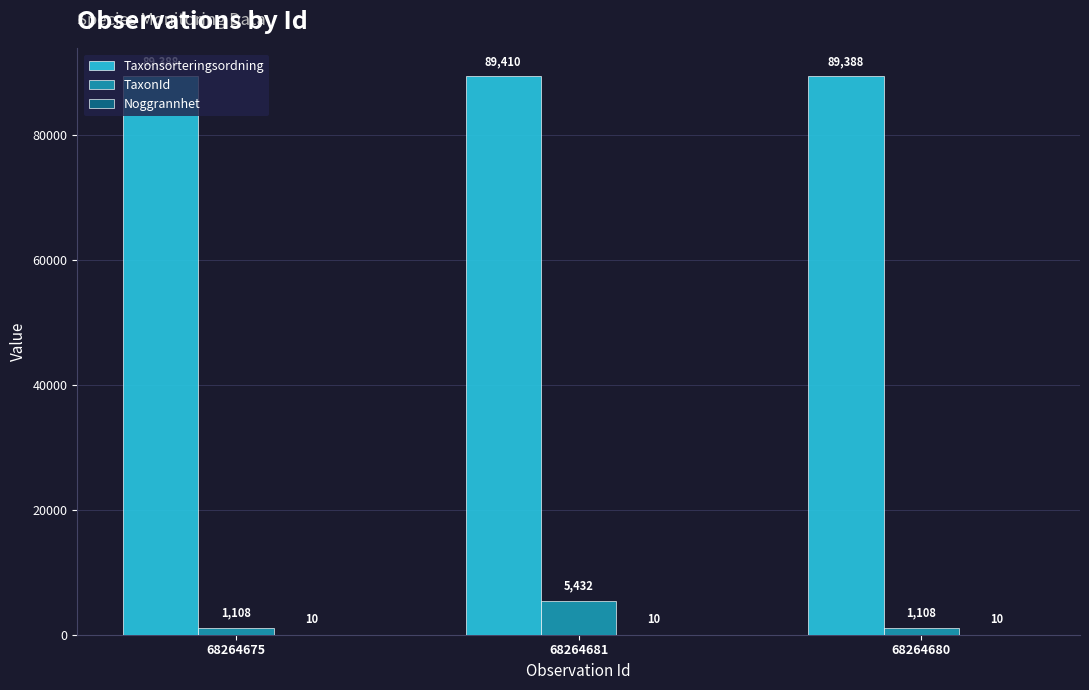

Which series has the largest total across all categories?

Taxonsorteringsordning